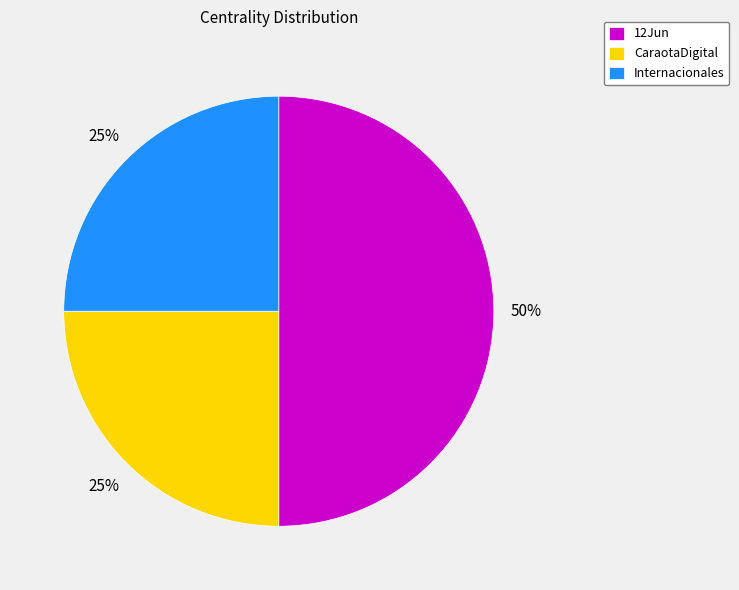

To the nearest percent, what portion does Internacionales represent?

25%